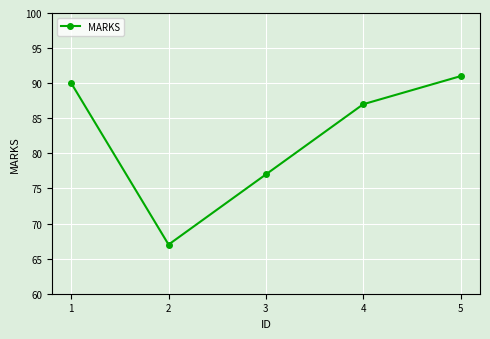

Where does the data first go above 87?

1